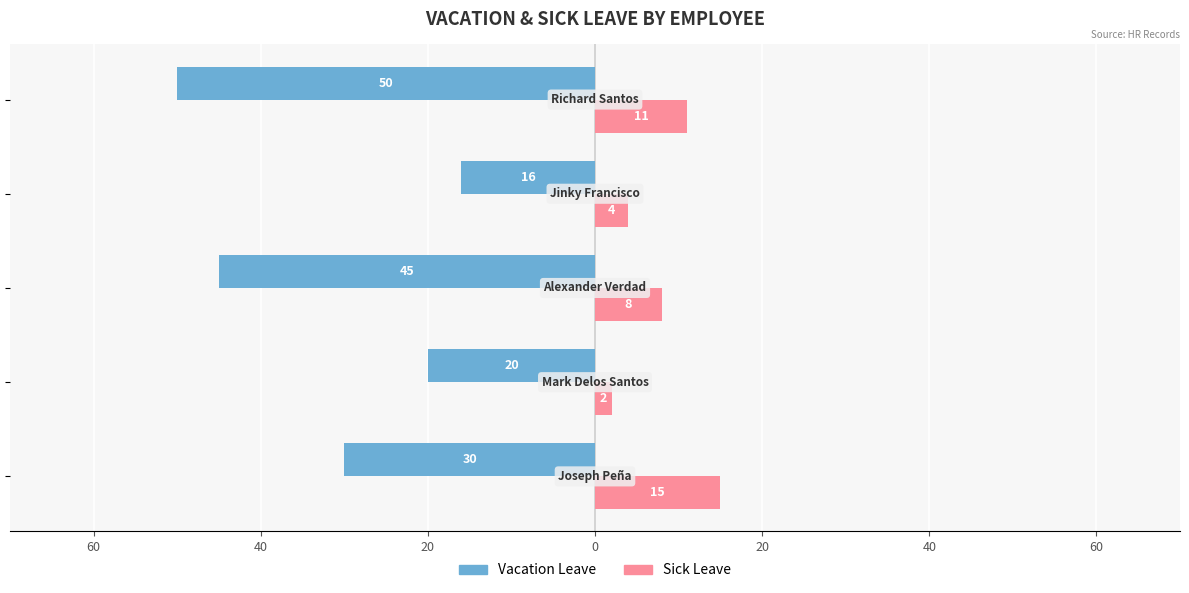

What are all the series names shown in the legend?

Vacation Leave, Sick Leave